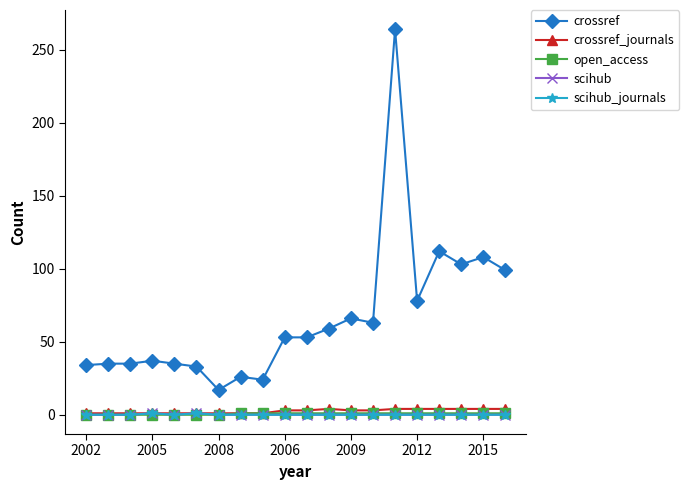

Is this an area chart (filled region under the line)?

No